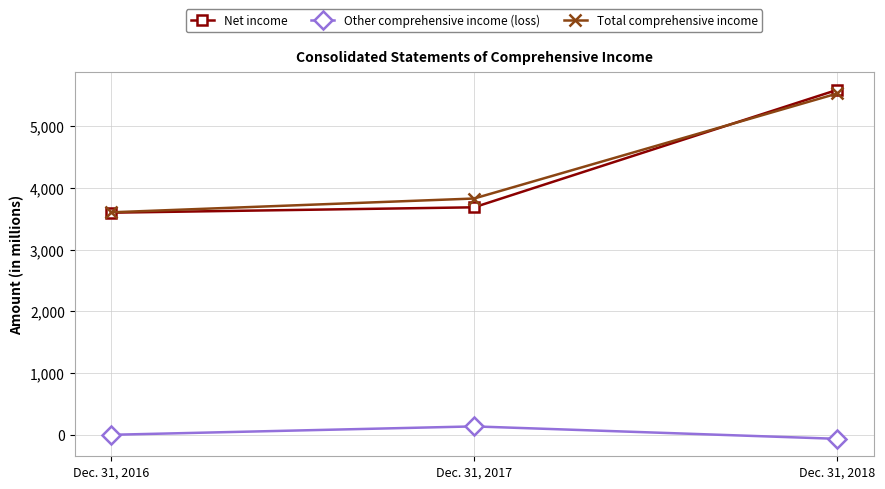

Which category has the lowest value across all series?

Dec. 31, 2018